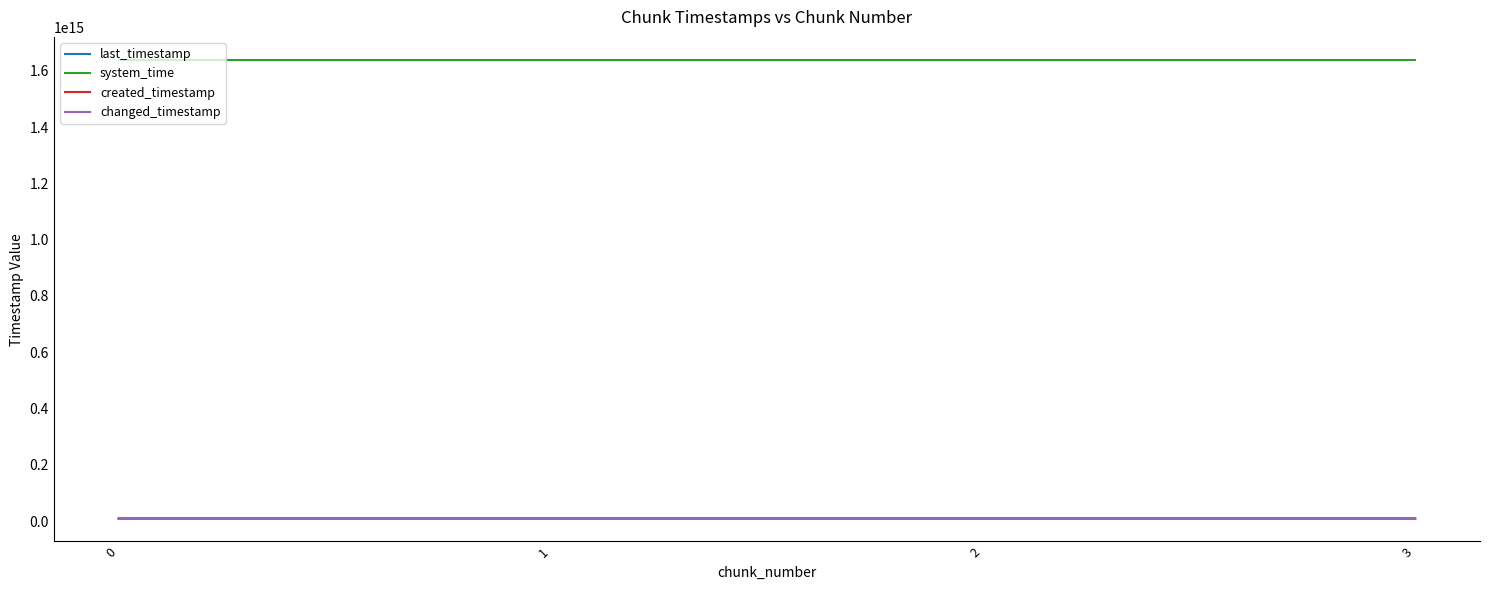

Reading left to right, extract all data points from this chart.

last_timestamp: 0=9144786784345	1=9145556155571	2=9146327634684	3=9146645790690
system_time: 0=1638790469508046	1=1638790477823521	2=1638790490680257	3=1638790503513991
created_timestamp: 0=9144235468132	1=9144818334743	2=9145589536103	3=9146359388892
changed_timestamp: 0=9144786784345	1=9145556155571	2=9146327634684	3=9146645790690